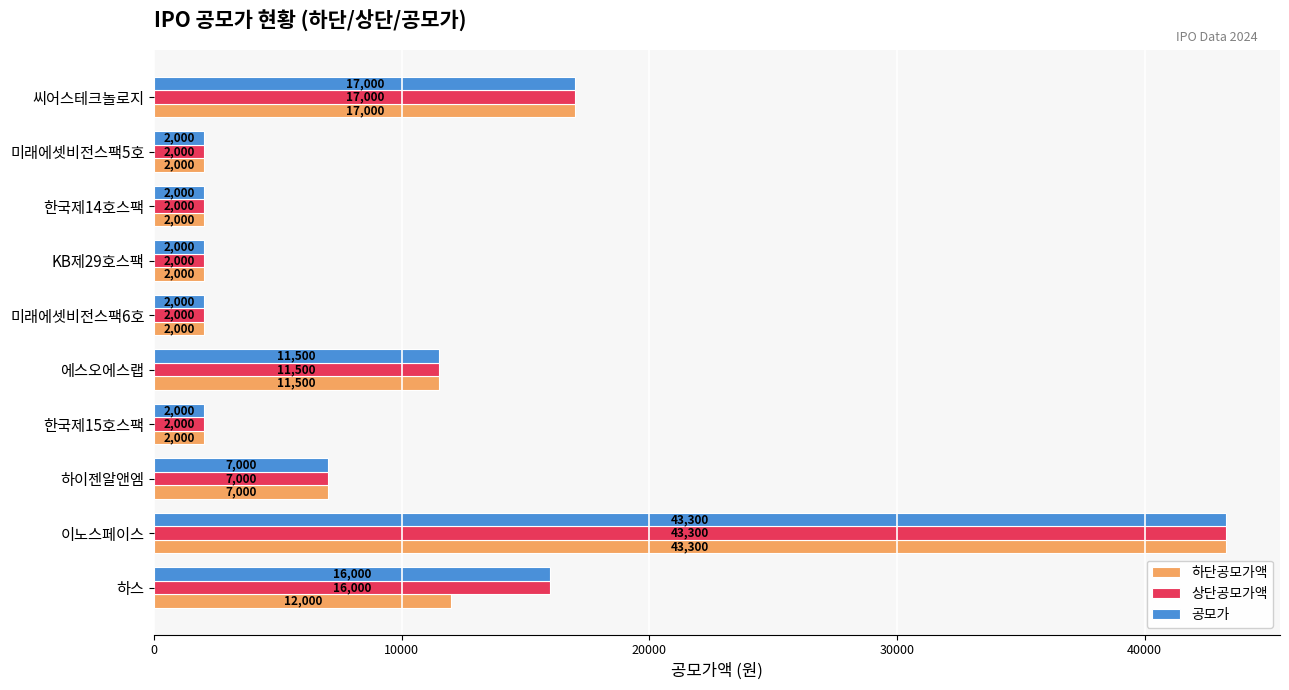

What is the difference between the maximum and minimum values in the 상단공모가액 series?

41300